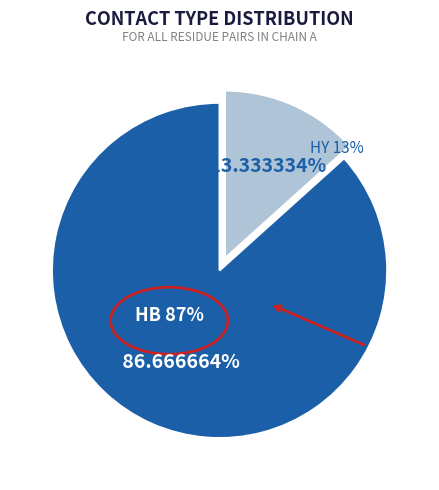

Between HY and HB, which is larger?

HB